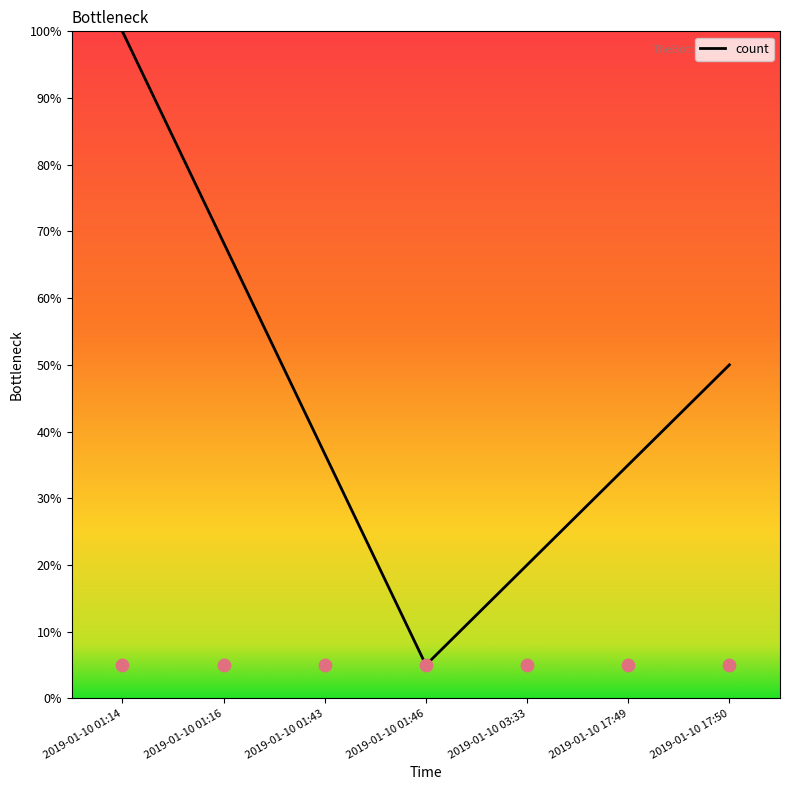

What is the change in value from 2019-01-10 01:43 to 2019-01-10 03:33?

-16.7